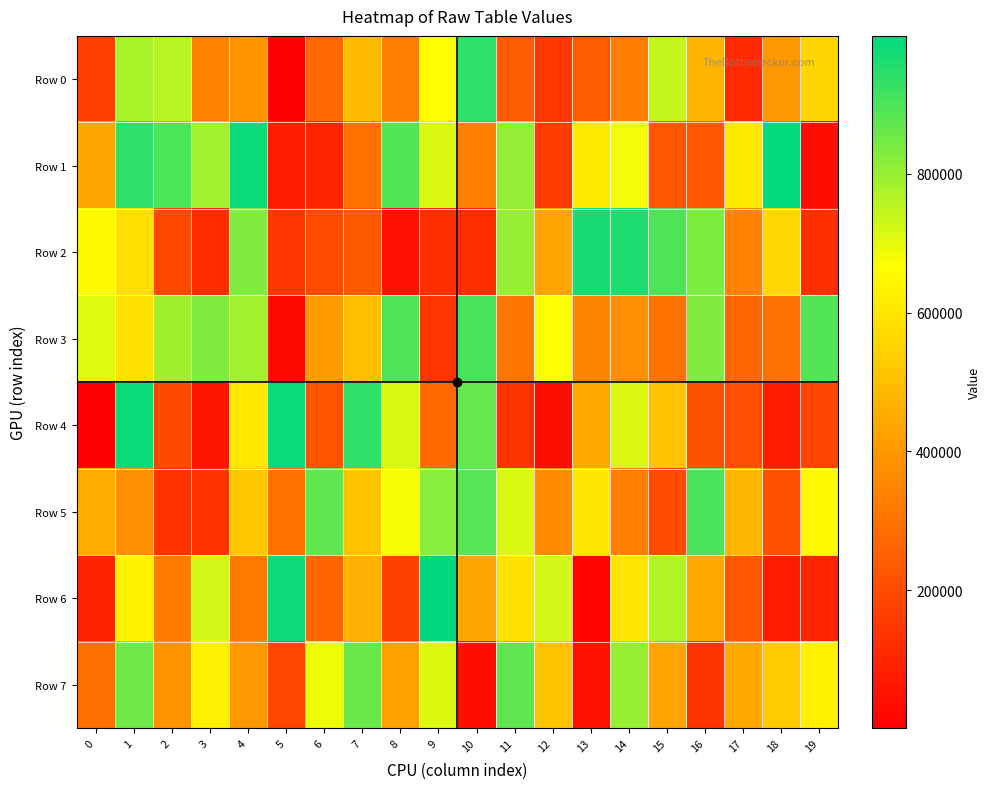

Which series changed the most between 11 and 14?

Row 4